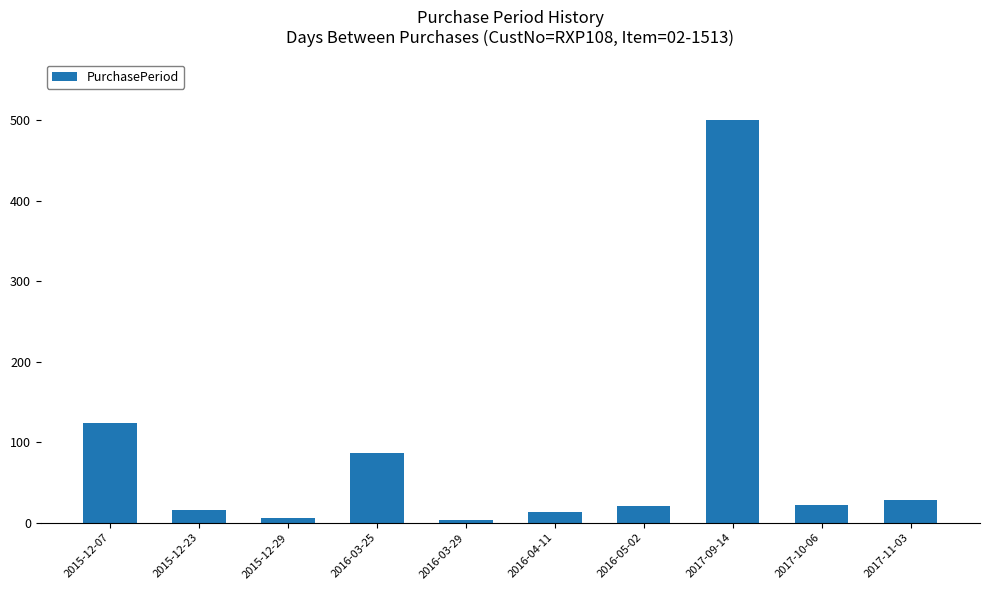

What is the sum of all values?

821